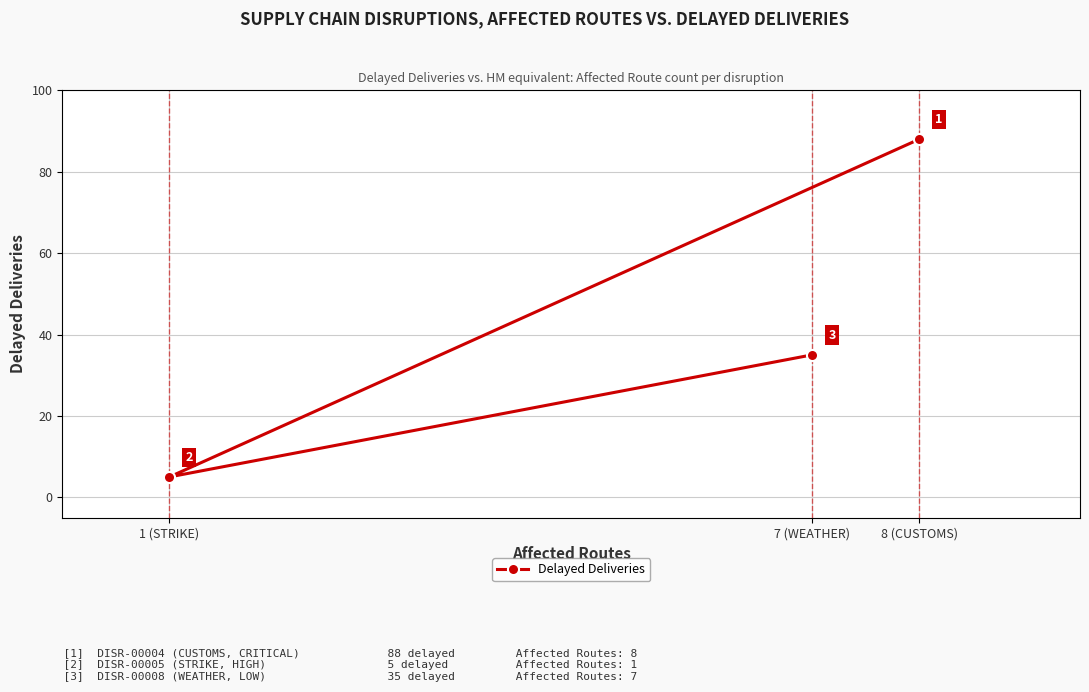

List the labels in order of value, smallest first.

1 (STRIKE), 7 (WEATHER), 8 (CUSTOMS)